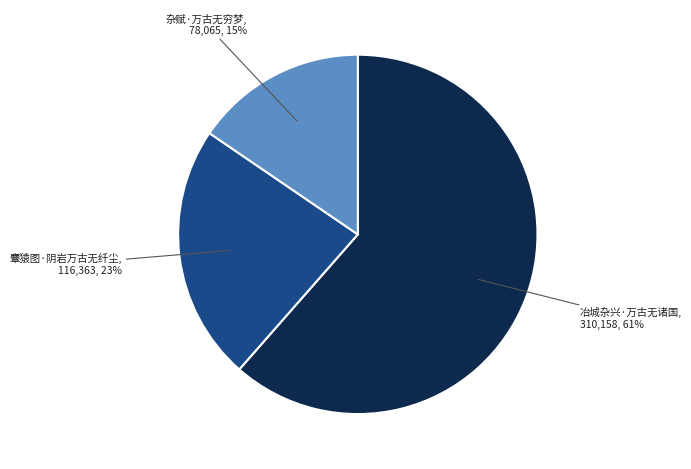

Does 冶城杂兴·万古无诸国 represent more than half of the total?

Yes